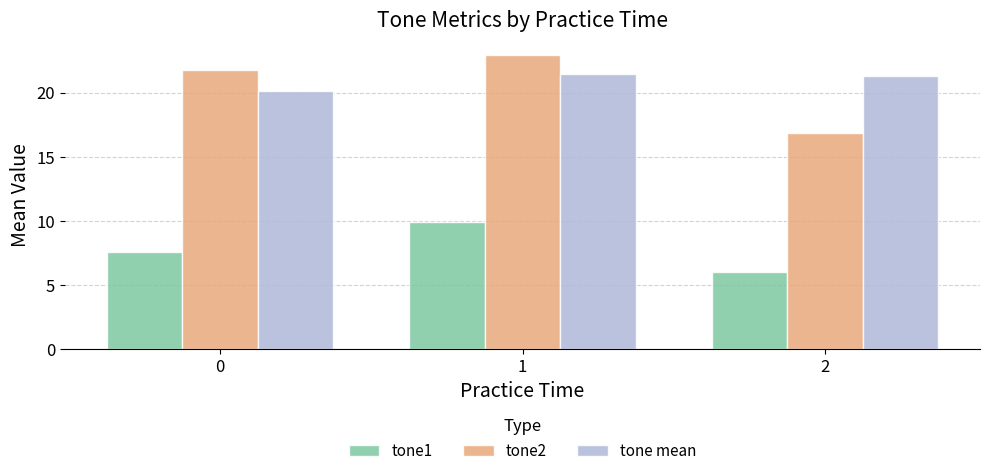

List the series in order of their peak value, highest first.

tone2, tone mean, tone1